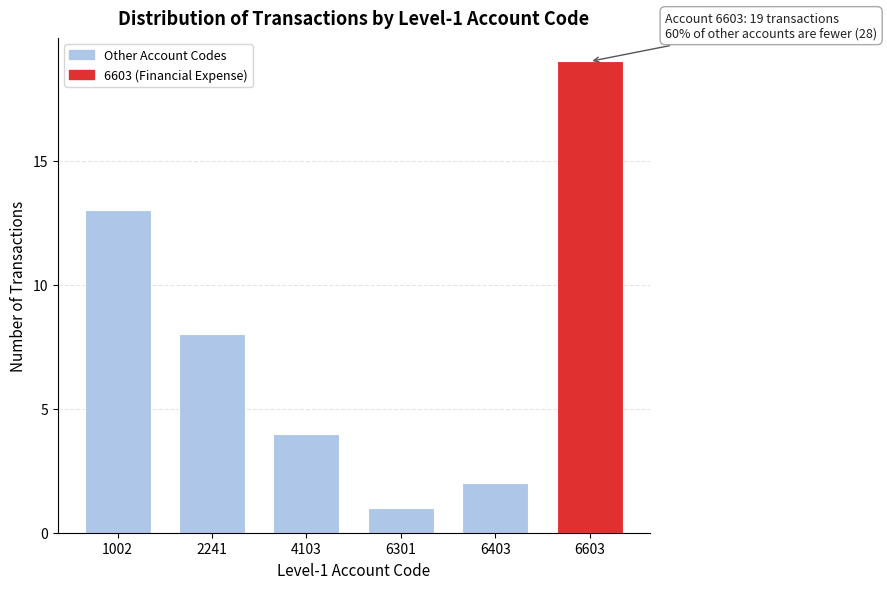

Reading right to left, transcribe all the data shown in this chart.

6603=19	6403=2	6301=1	4103=4	2241=8	1002=13